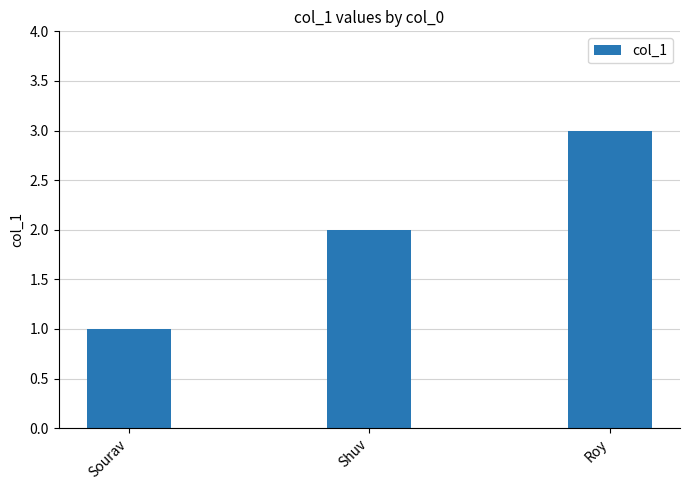

Are the bars grouped side by side (vs. stacked)?

No